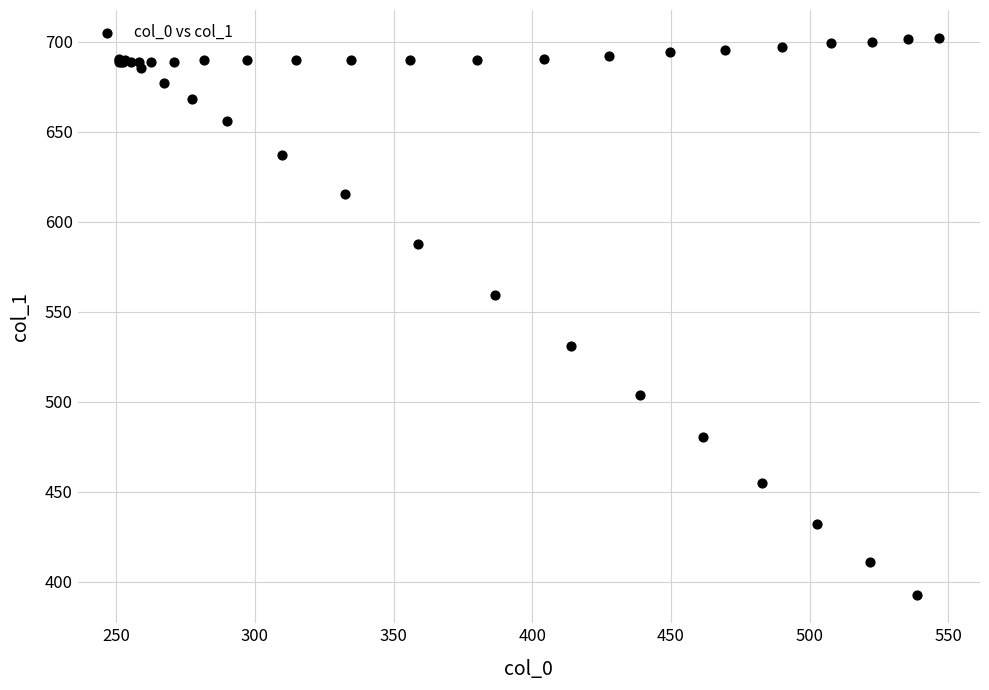

What Y value in the scatter plot is closest to 547?

559.1